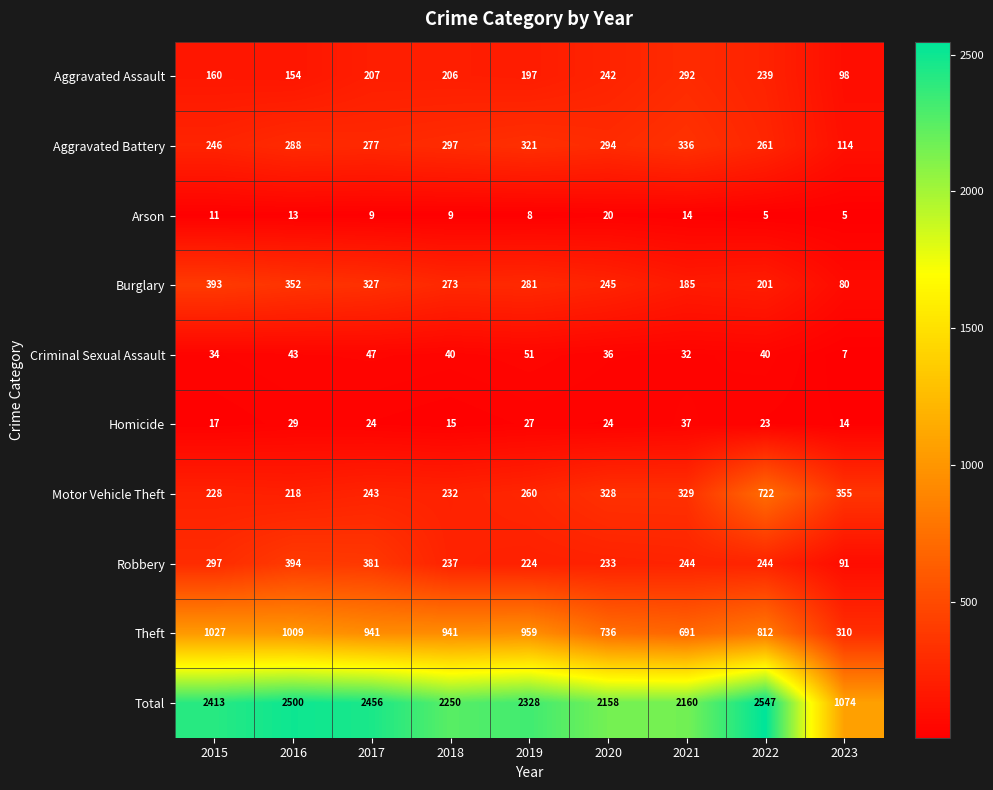

What value does the Arson series have at 2019?

8